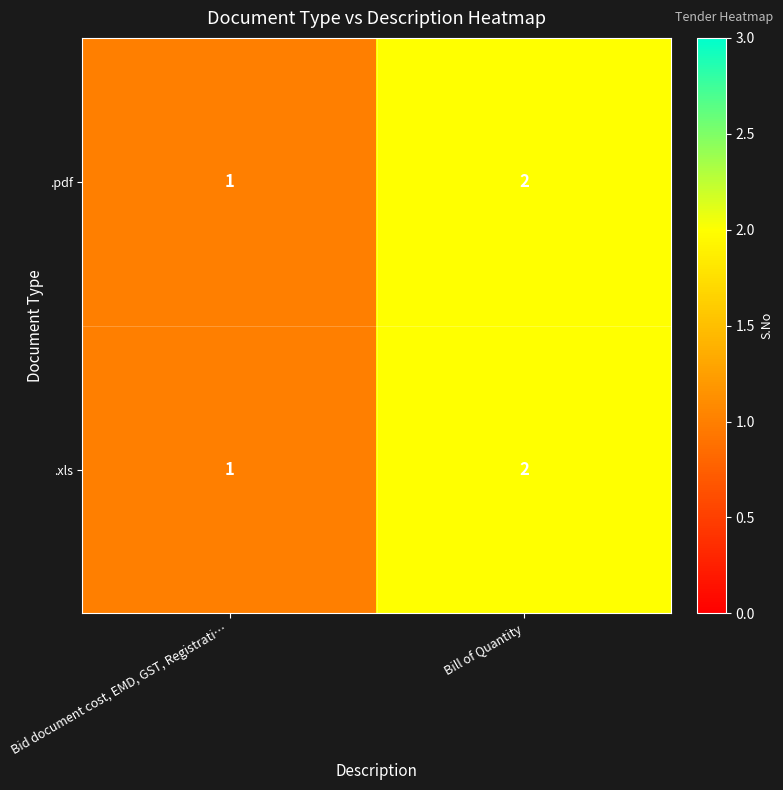

What is the total value across all series at Bid document cost, EMD, GST, Registrati…?

2